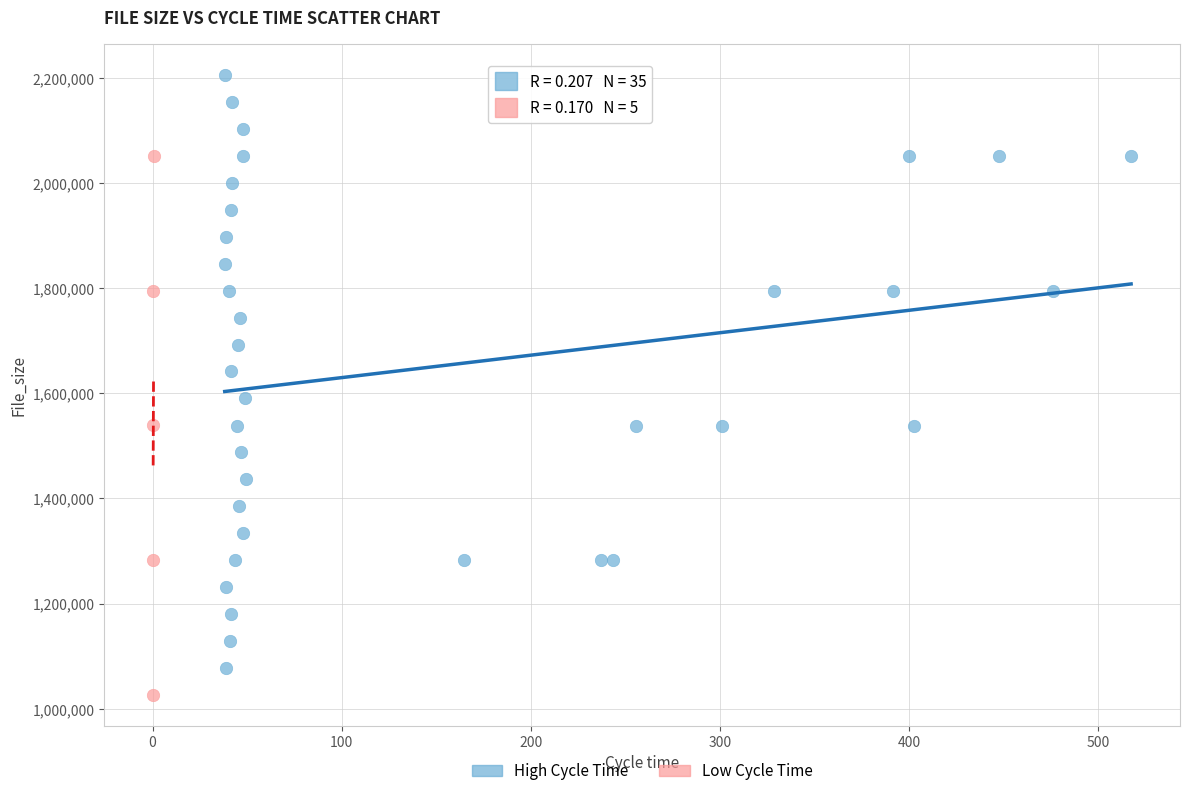

Which series reaches the maximum Y coordinate?

High Cycle Time